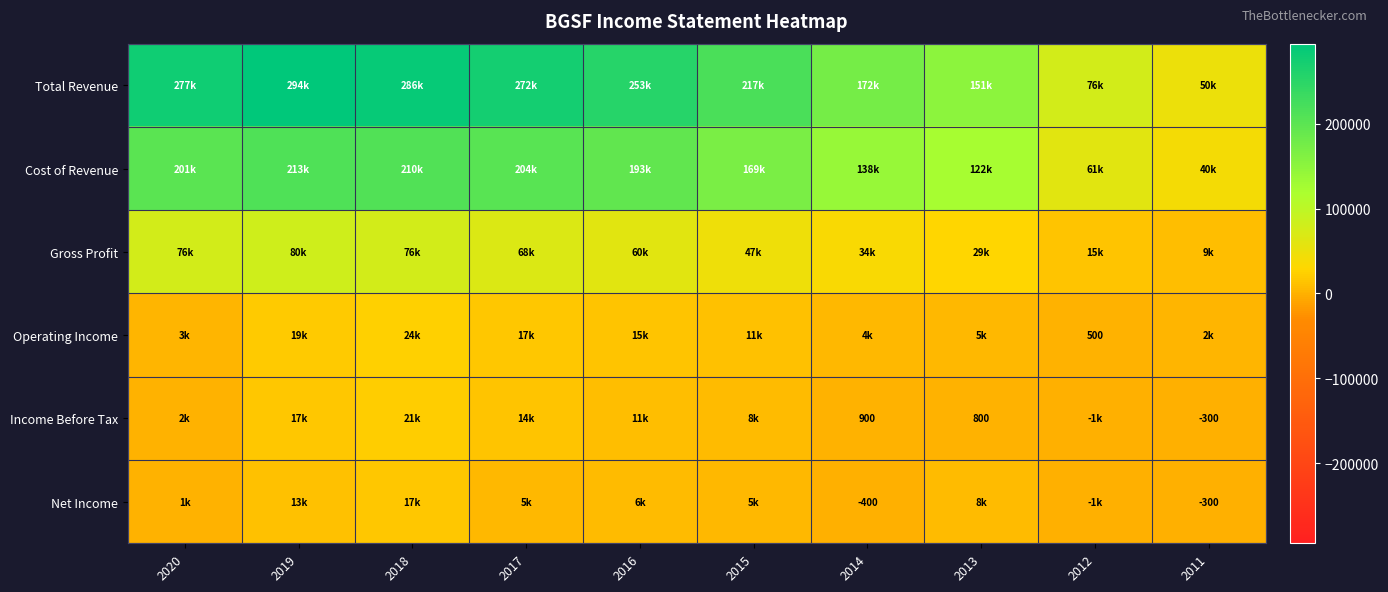

Where is Cost of Revenue nearest to the value 127050?

2013